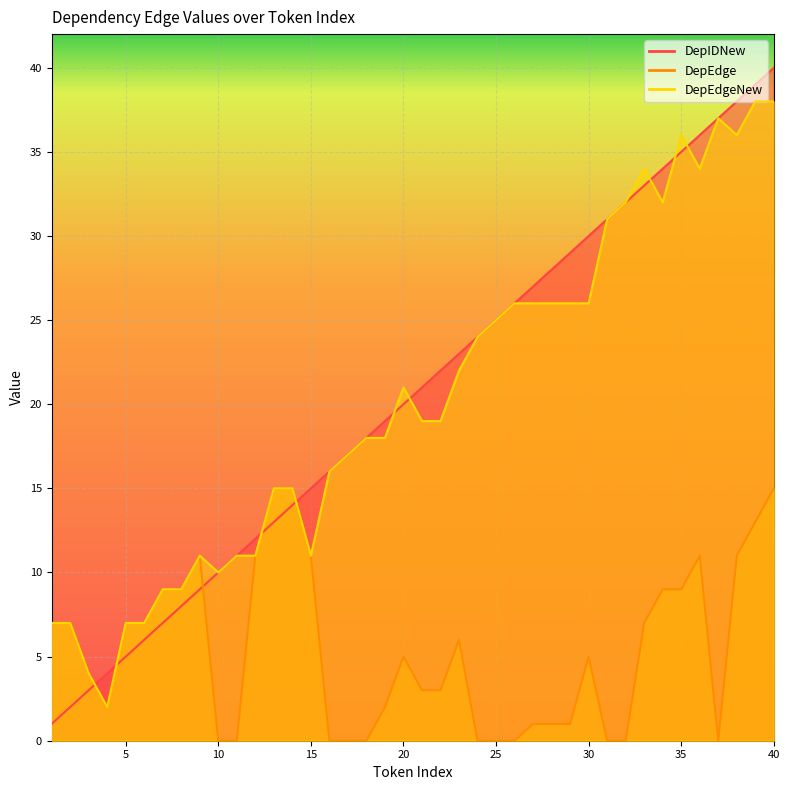

At how many categories does at least one series exceed 25?

15